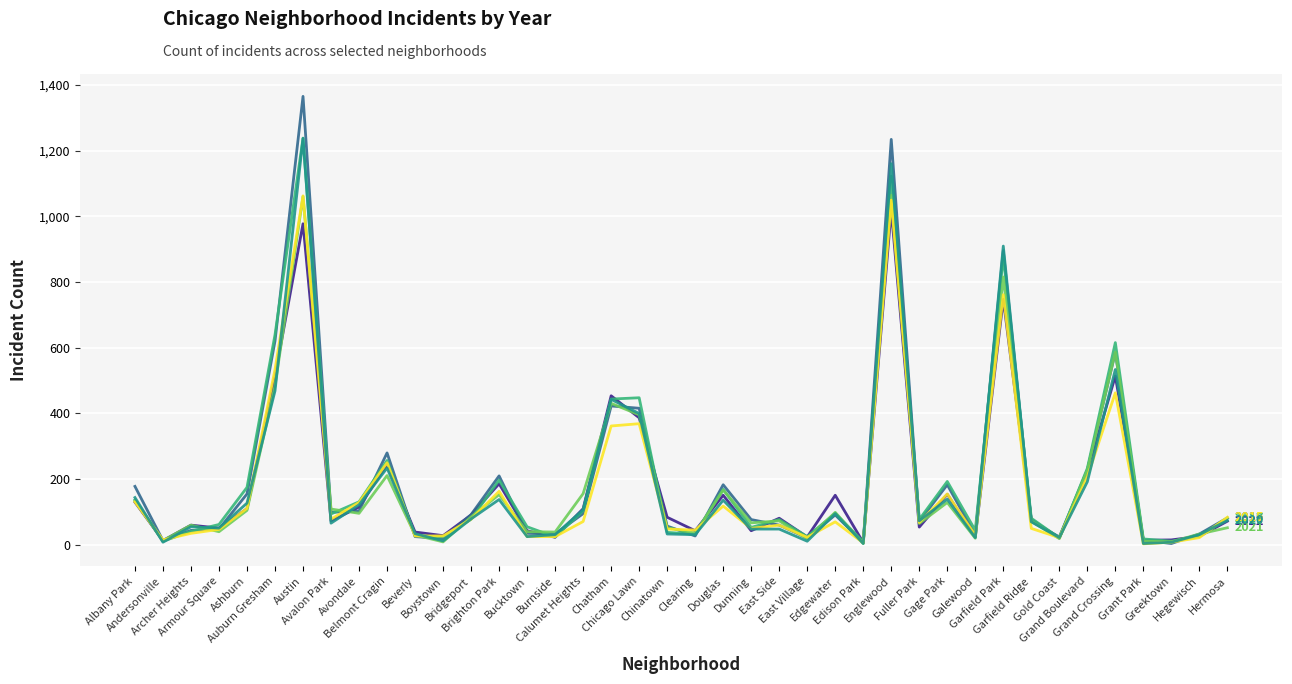

What is the greatest value displayed?

1365